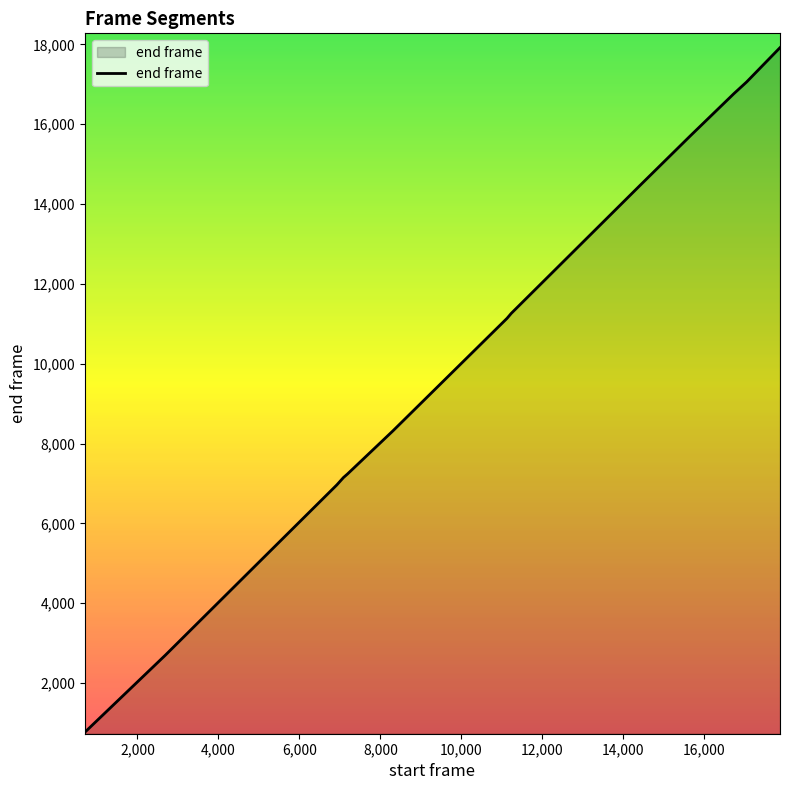

What is the maximum value shown in the chart?

17917